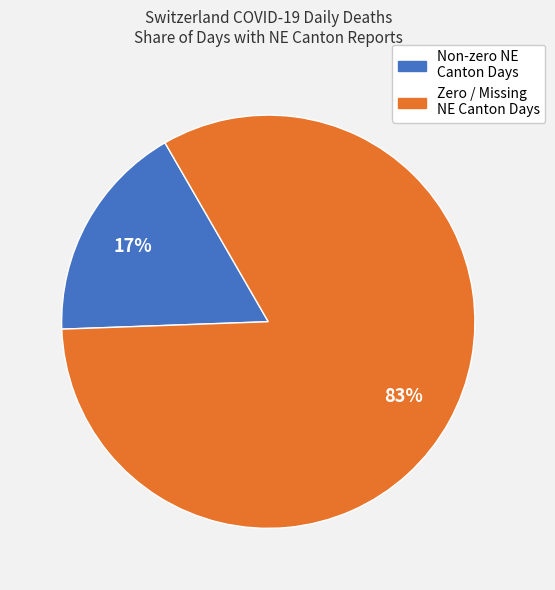

Does any single category account for the majority?

Yes